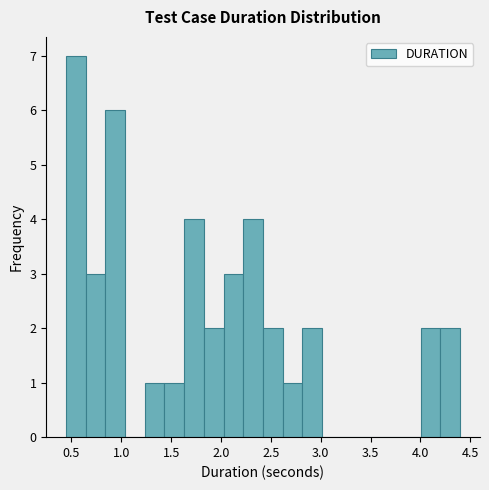

Around what value on the x-axis is the tallest bar? Give the approximate position of its centre, as read against the axis.

0.55